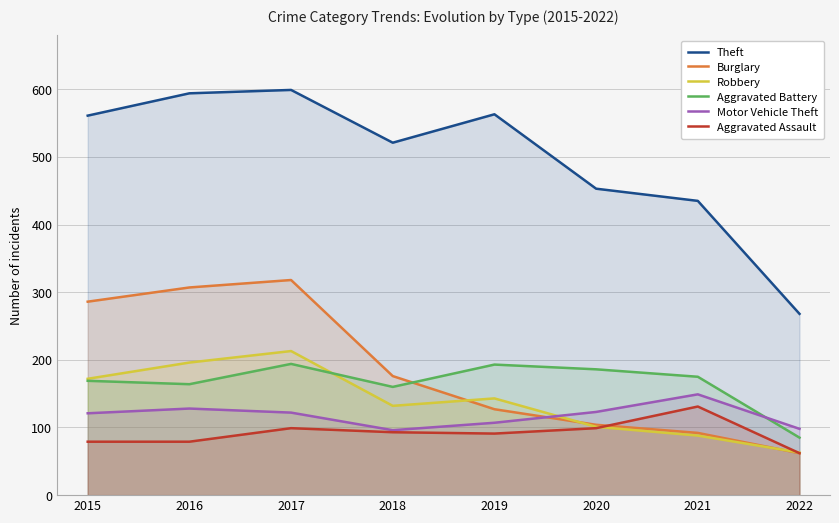

Does the chart display data point markers on the line(s)?

No